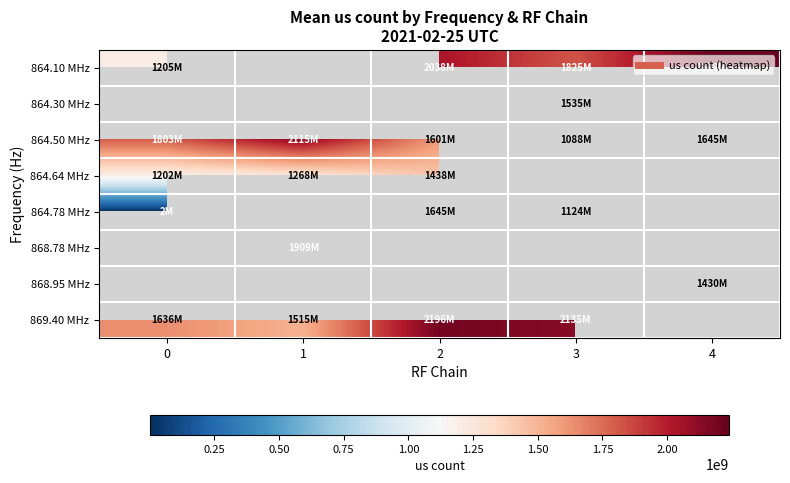

What is the difference between the 864.50 MHz values at 3 and 0?

714329664.0